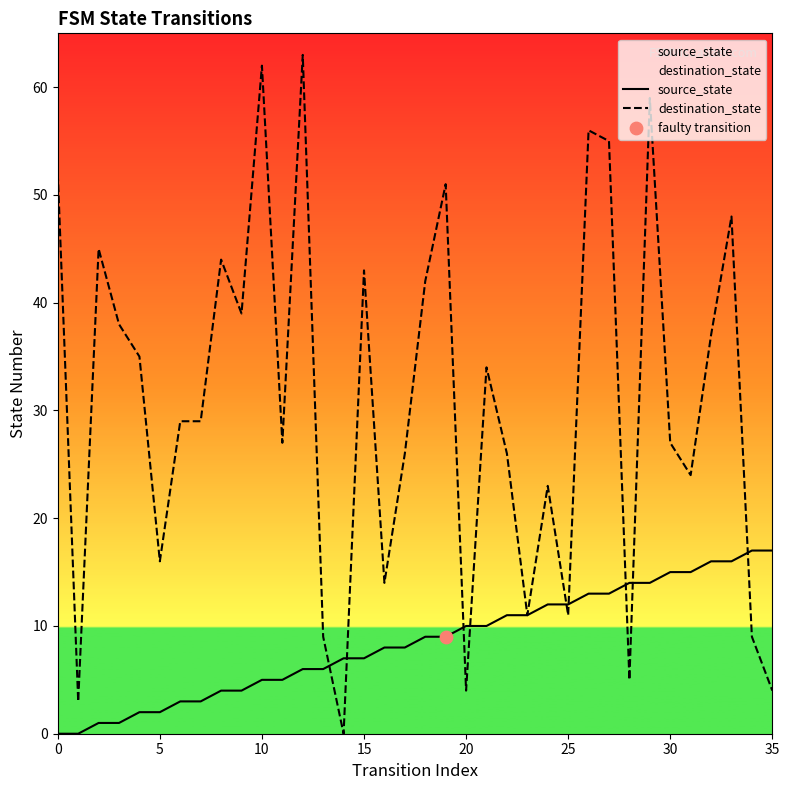

At how many categories does at least one series exceed 25?

23